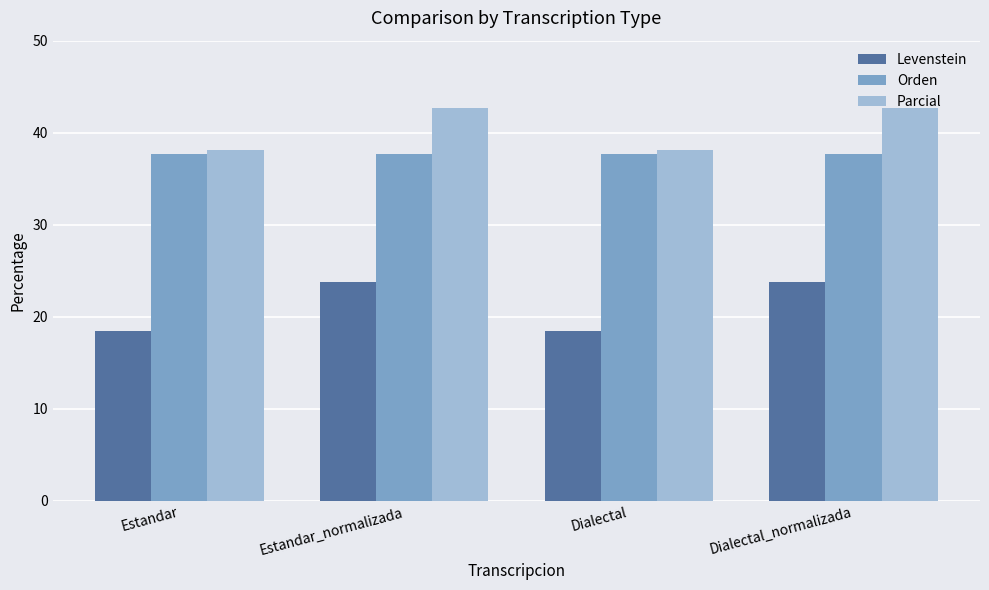

True or false: Parcial has a value of 64.7 at Estandar_normalizada.

False